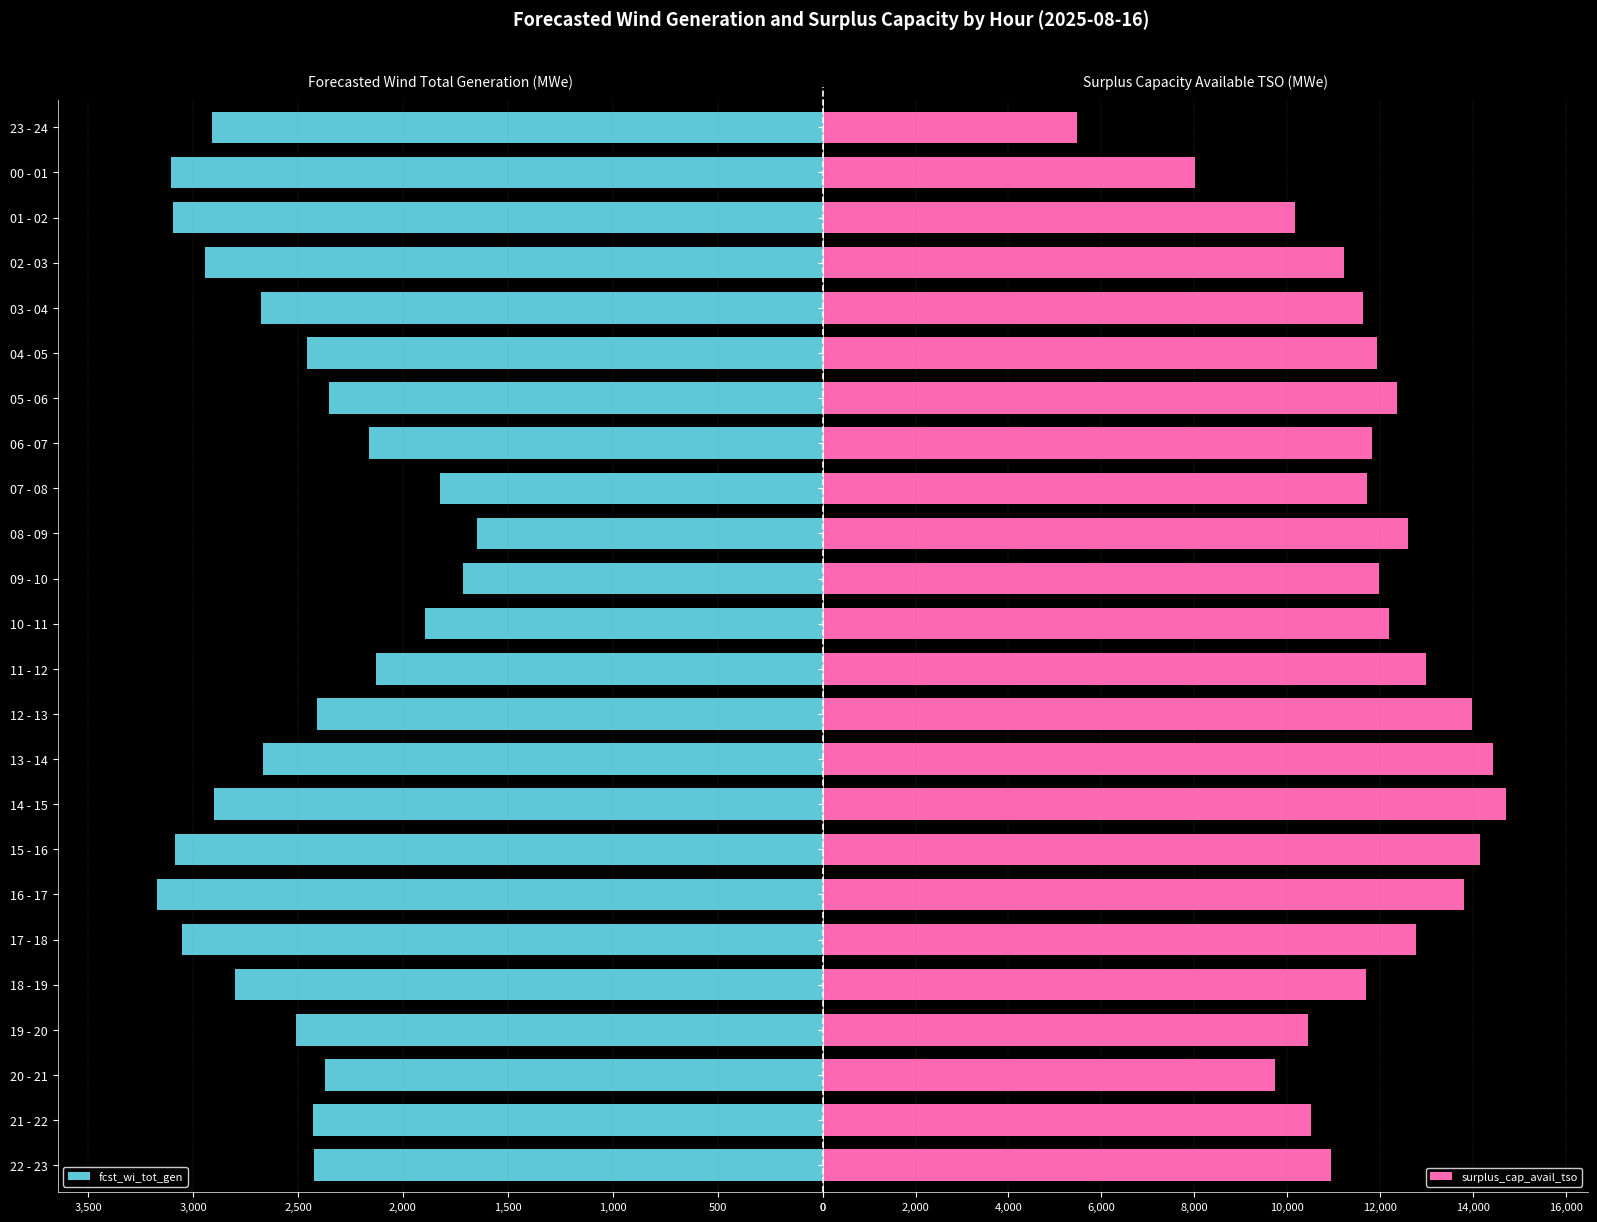

Which has a higher value, 10 - 11 or 19 - 20?

19 - 20